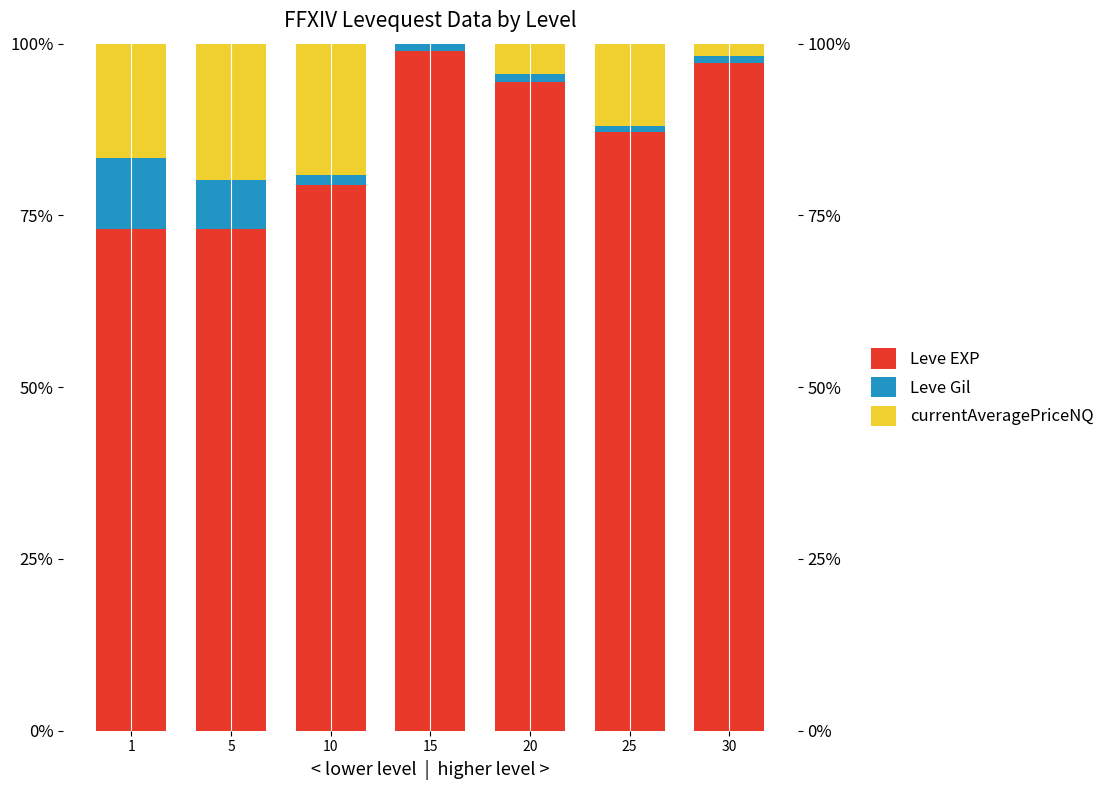

At which category is the sum across all series the highest?

10